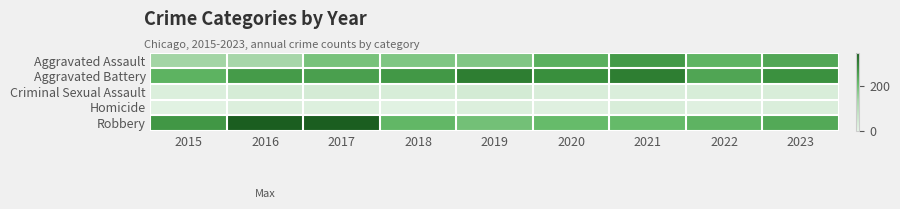

Reading left to right, list all the values displayed in this chart.

Aggravated Assault: 2015=142	2016=137	2017=191	2018=182	2019=181	2020=227	2021=262	2022=221	2023=243
Aggravated Battery: 2015=223	2016=260	2017=253	2018=265	2019=305	2020=278	2021=304	2022=244	2023=275
Criminal Sexual Assault: 2015=28	2016=42	2017=43	2018=37	2019=45	2020=33	2021=30	2022=38	2023=33
Homicide: 2015=14	2016=26	2017=23	2018=15	2019=26	2020=20	2021=34	2022=20	2023=30
Robbery: 2015=266	2016=352	2017=352	2018=216	2019=196	2020=211	2021=213	2022=222	2023=239